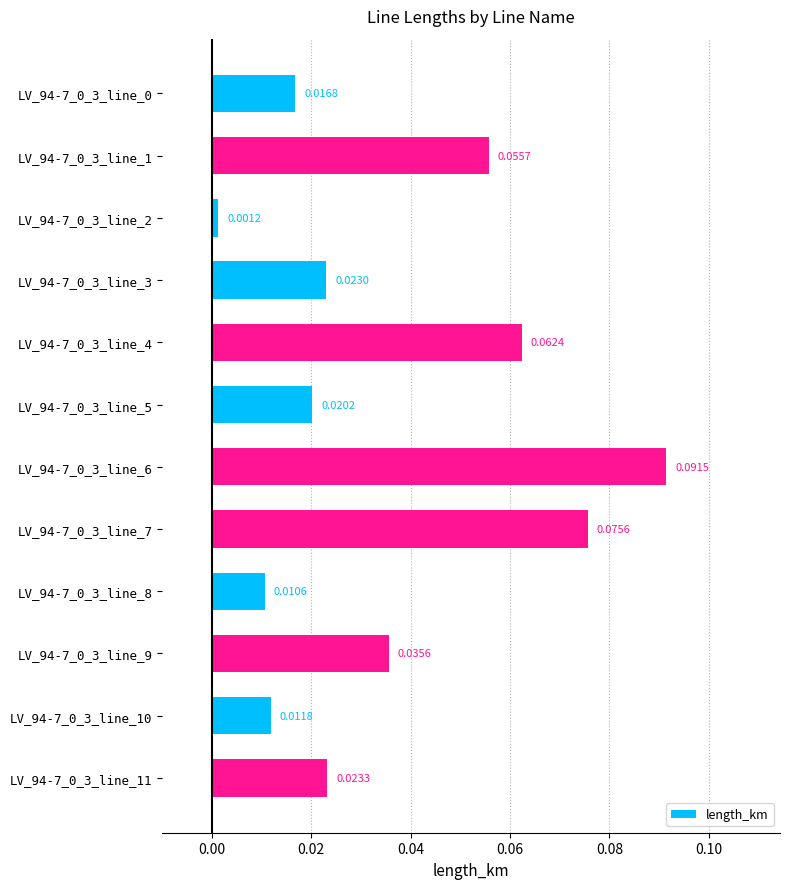

What is the sum of all values?

0.4